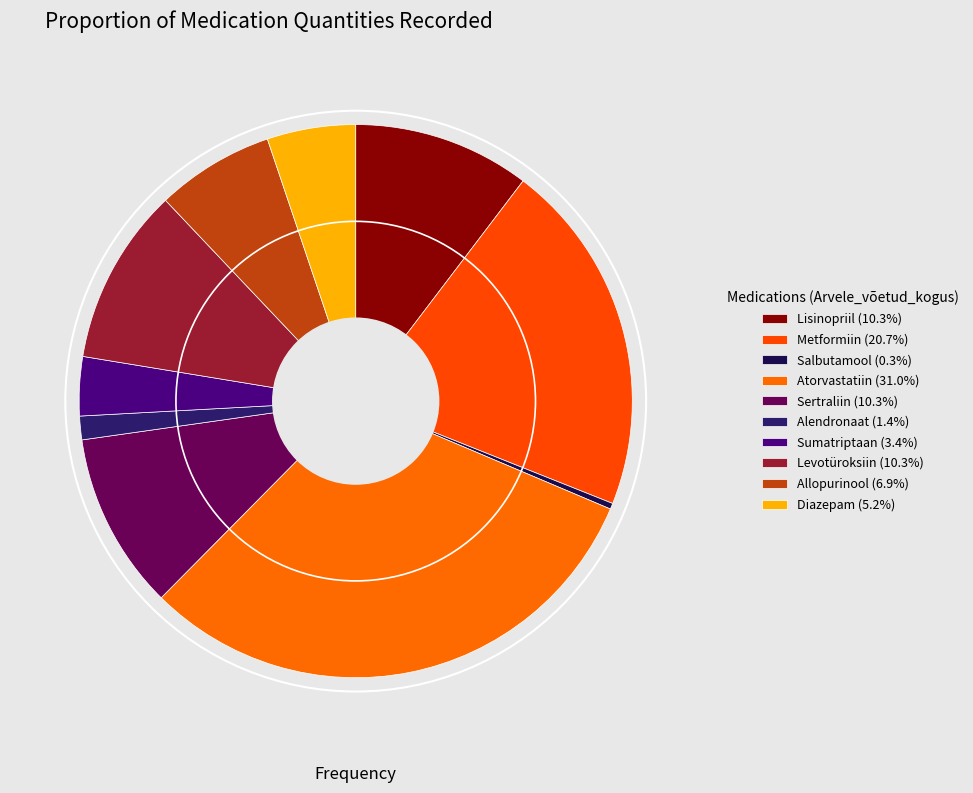

Approximately how many times larger is the value at Allopurinool compared to Atorvastatiin?

0.2